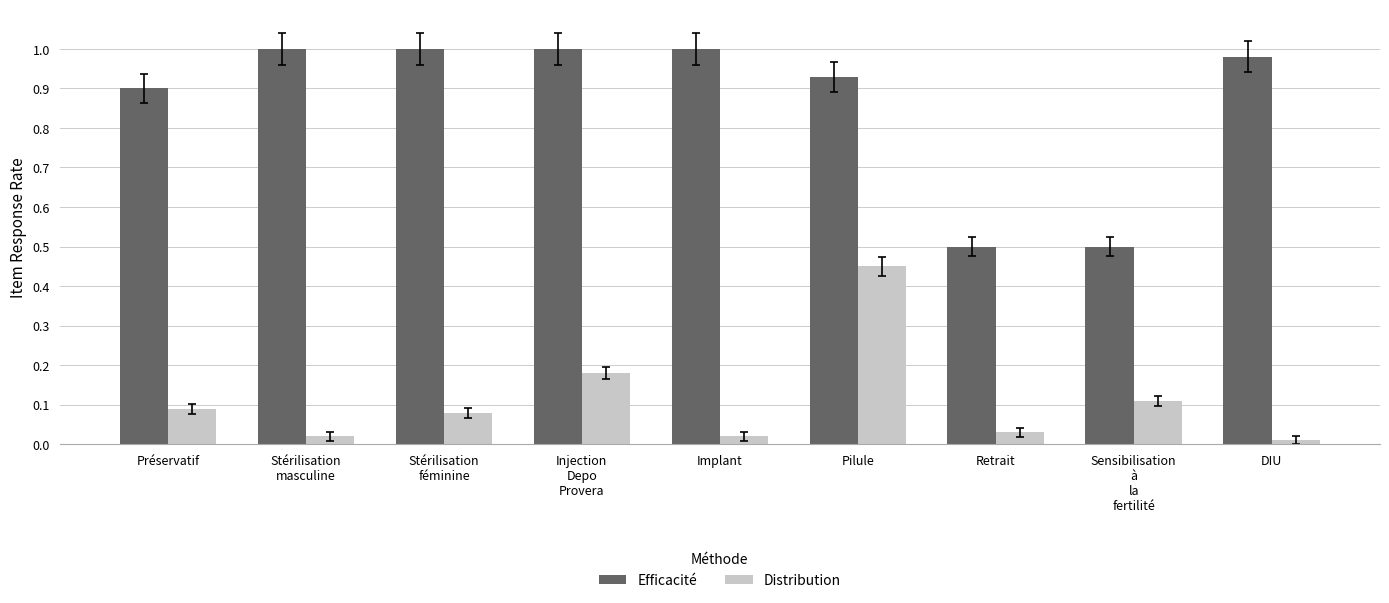

What is the difference between the maximum and second lowest values in the Distribution series?

0.4